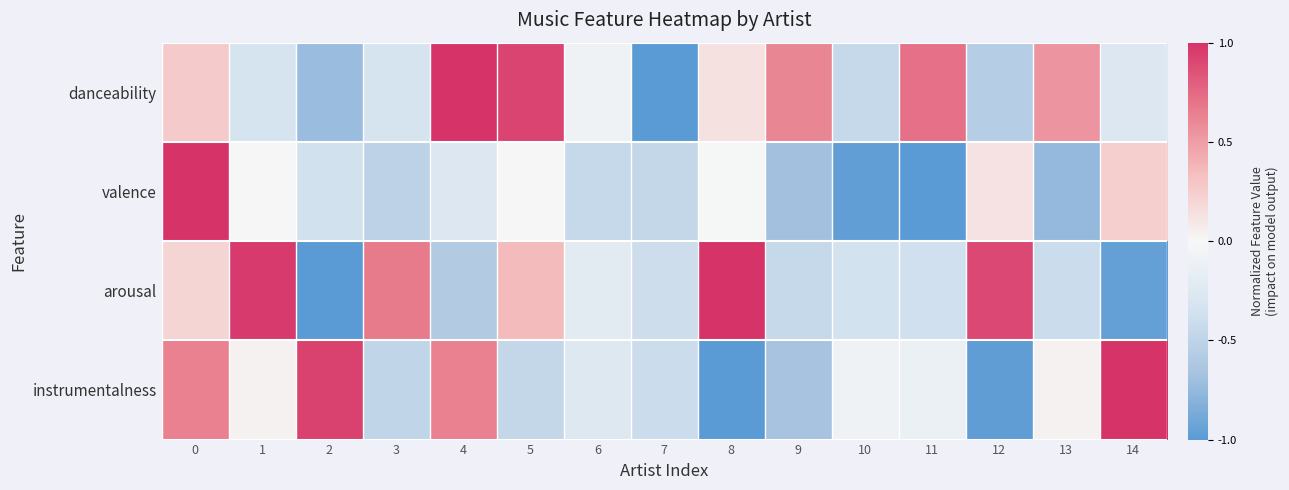

At how many categories does at least one series exceed 0?

12